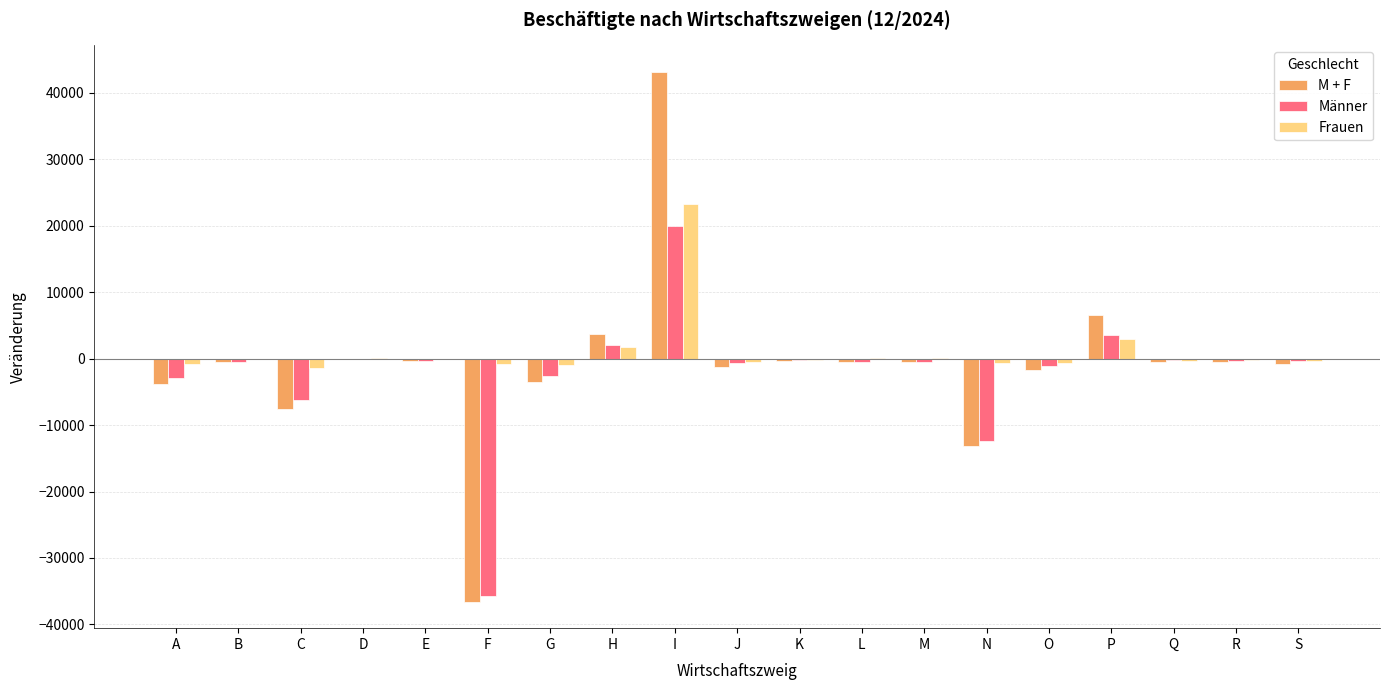

Are the bars grouped side by side (vs. stacked)?

Yes